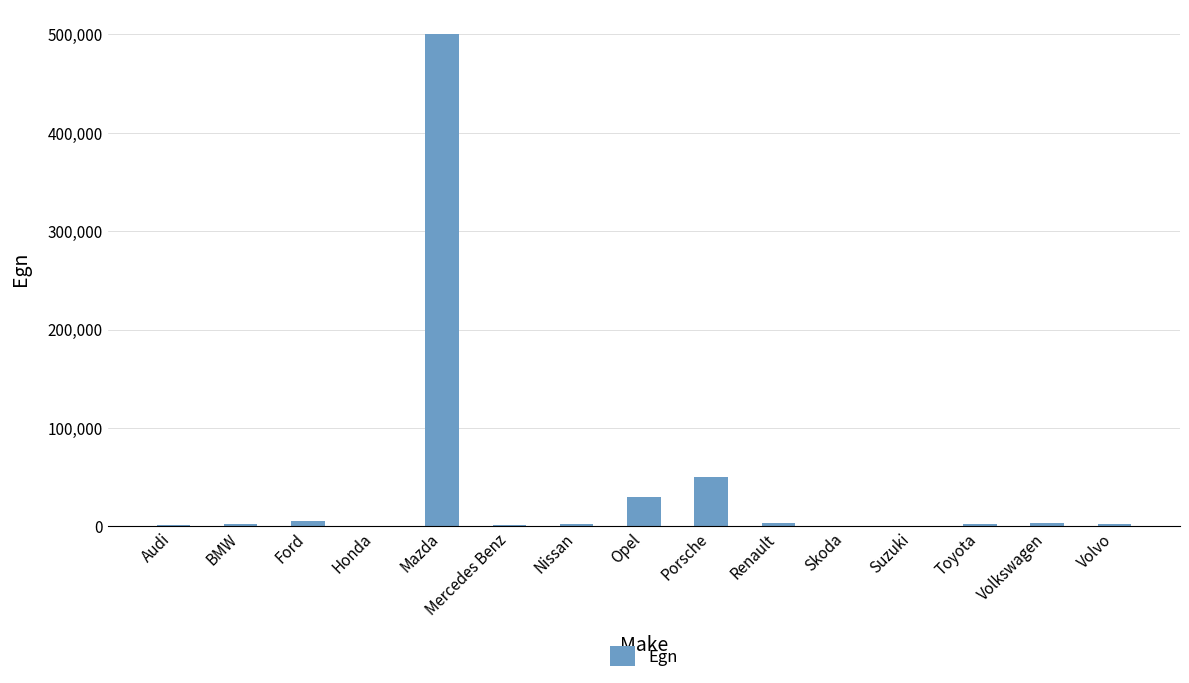

What is the maximum value shown in the chart?

500000